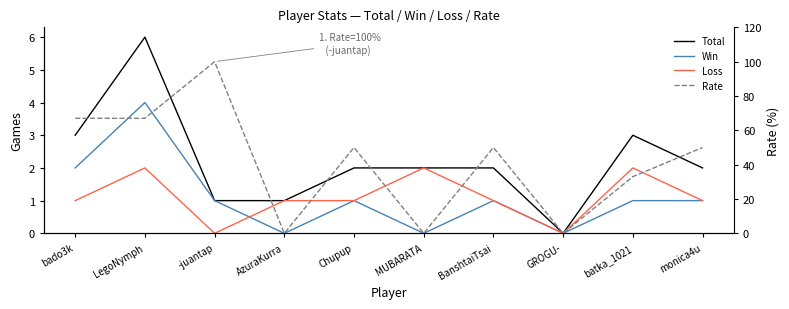

At how many categories does at least one series exceed 82?

1